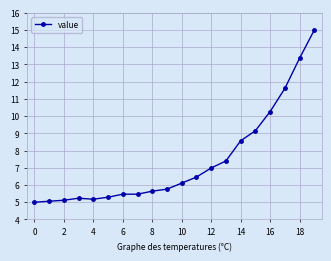

Does the chart have visible grid lines?

Yes